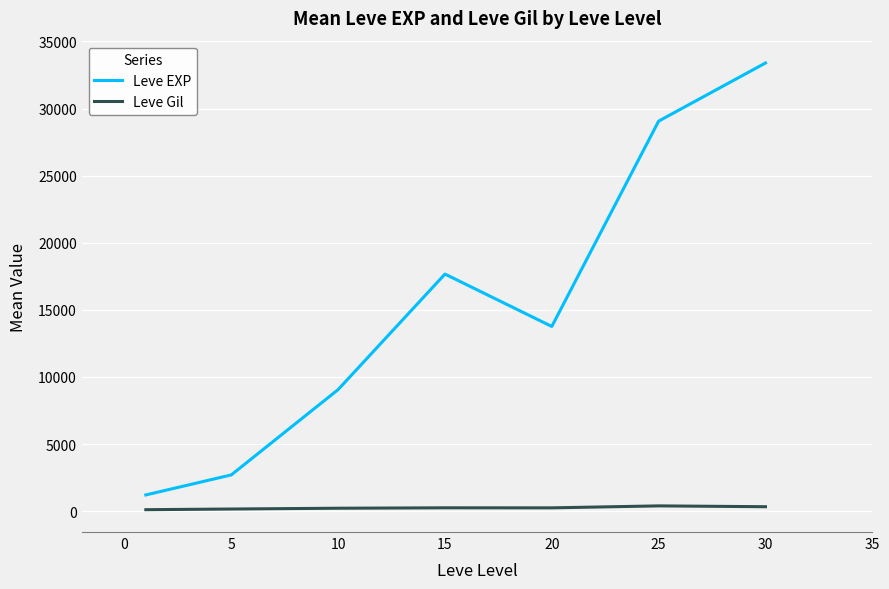

What is the sum of all Leve Gil values?

1740